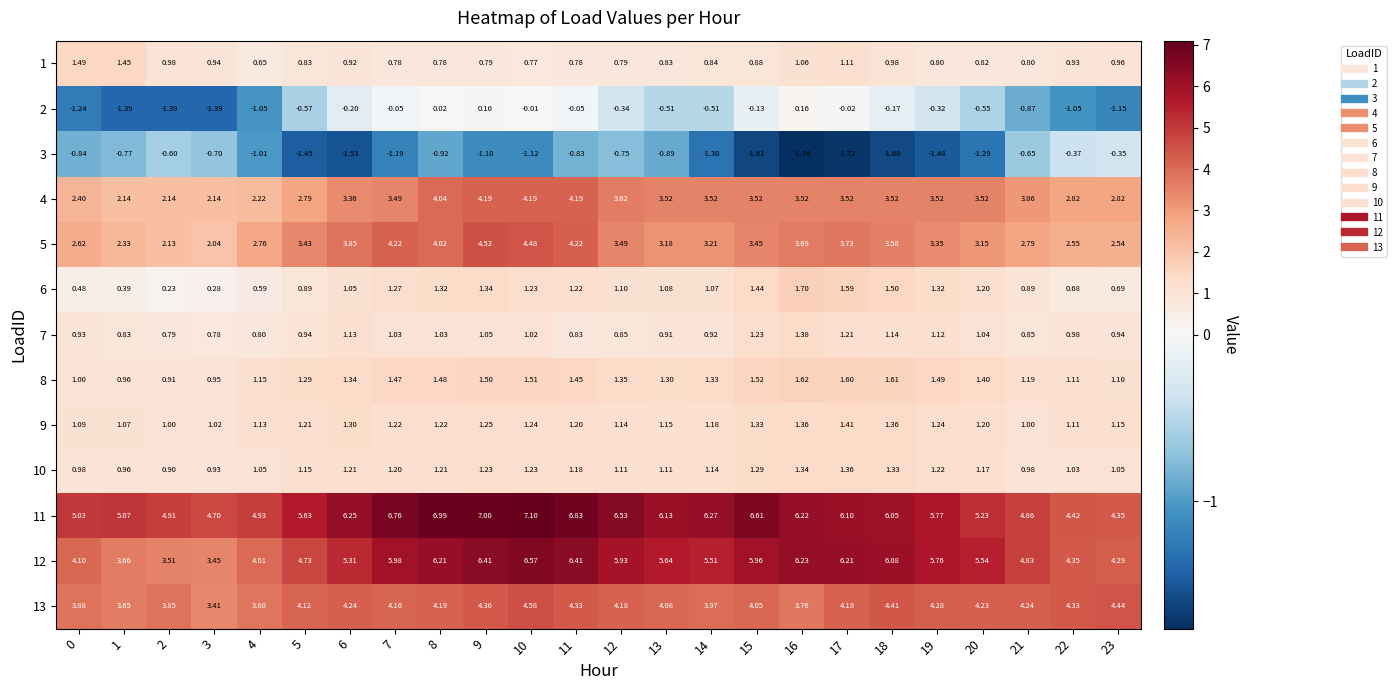

Is the value of 12 at 21 greater than the value of 2 at 16?

Yes